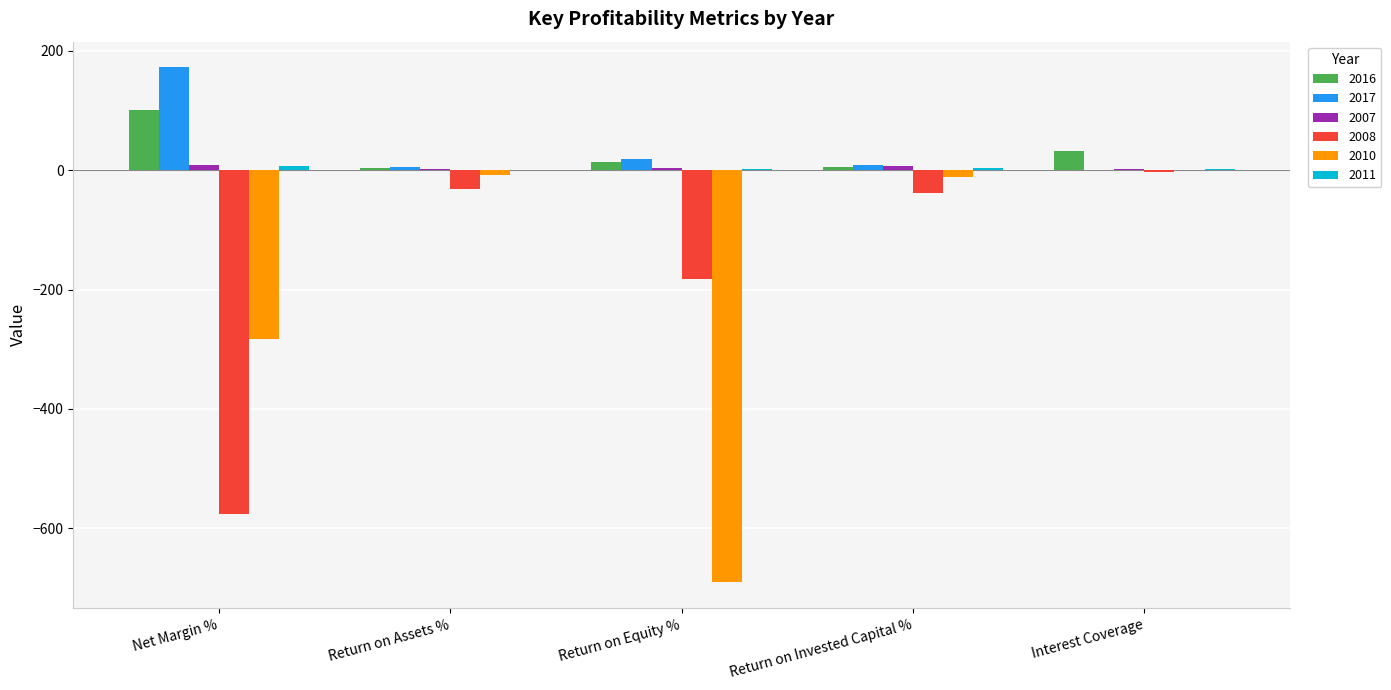

Is the value of 2017 at Return on Invested Capital % greater than the value of 2016 at Interest Coverage?

No